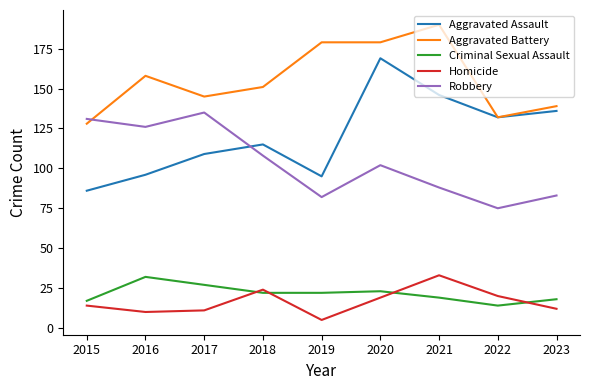

The value of Aggravated Battery at 2015 is 191. True or false?

False